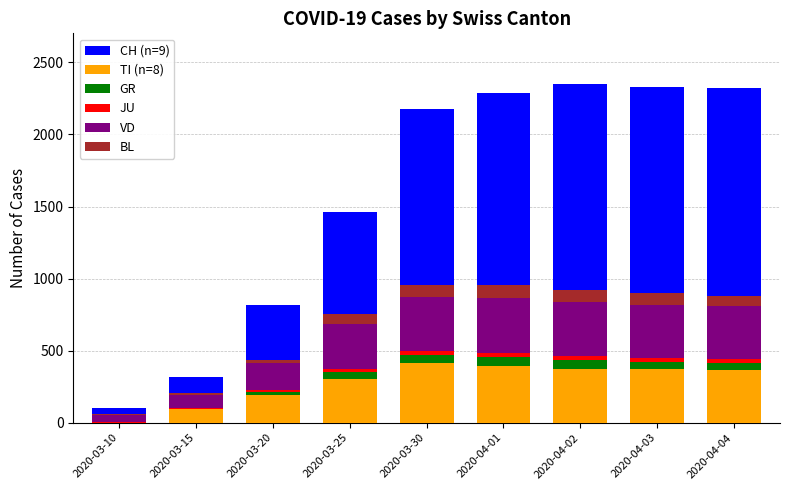

Rank the series by their maximum value, from highest to lowest.

CH (n=9), TI (n=8), VD, BL, GR, JU